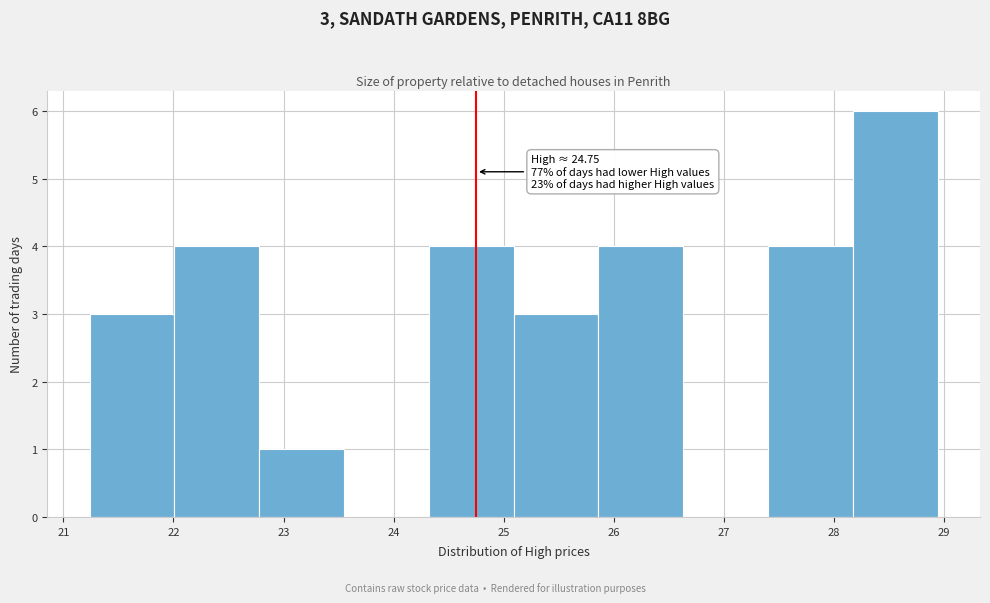

Which range on the x-axis has the tallest bar?

28.2 to 28.9